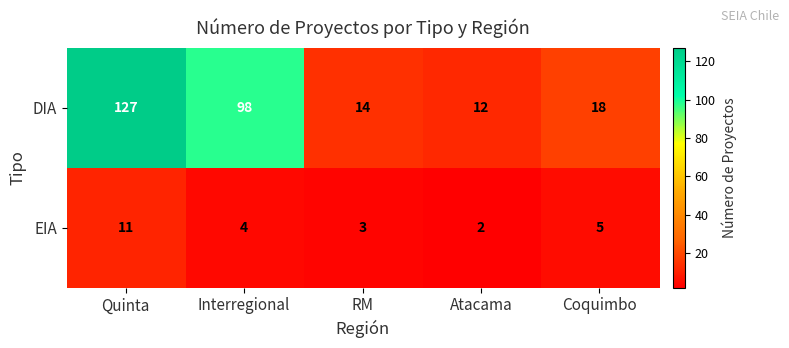

Which series has the largest total across all categories?

DIA